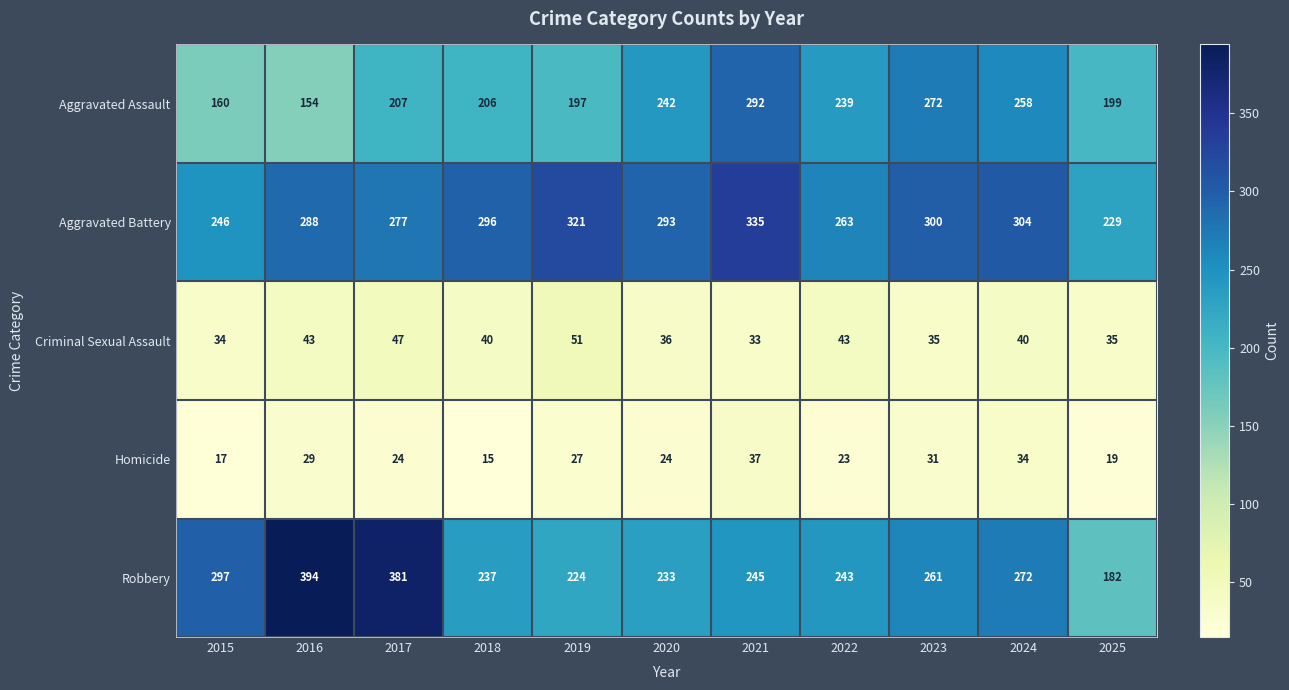

At which label is Homicide closest to 26?

2019